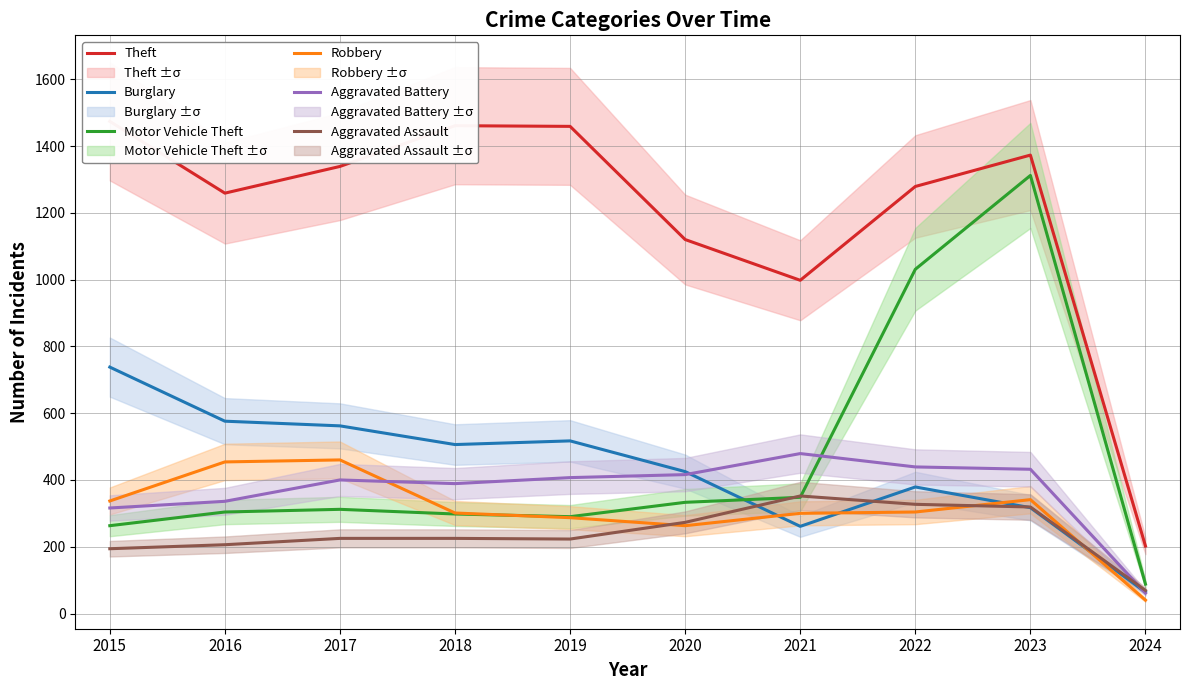

Between which two adjacent categories do Aggravated Battery and Burglary first intersect?

2020 and 2021